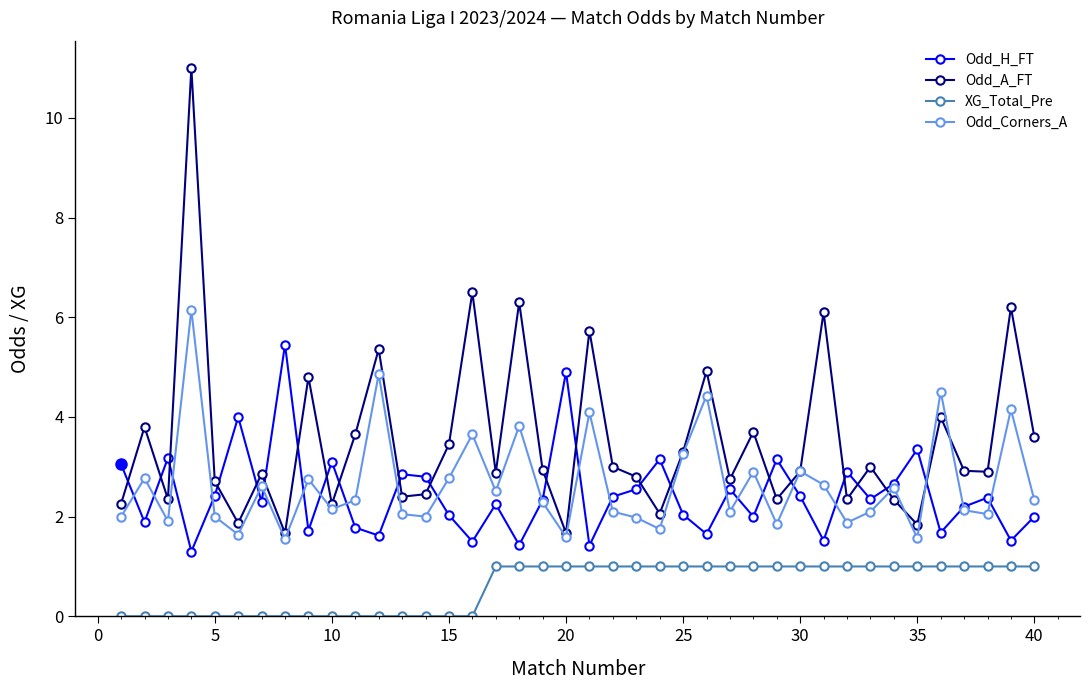

What is the maximum value for XG_Total_Pre?

1.0